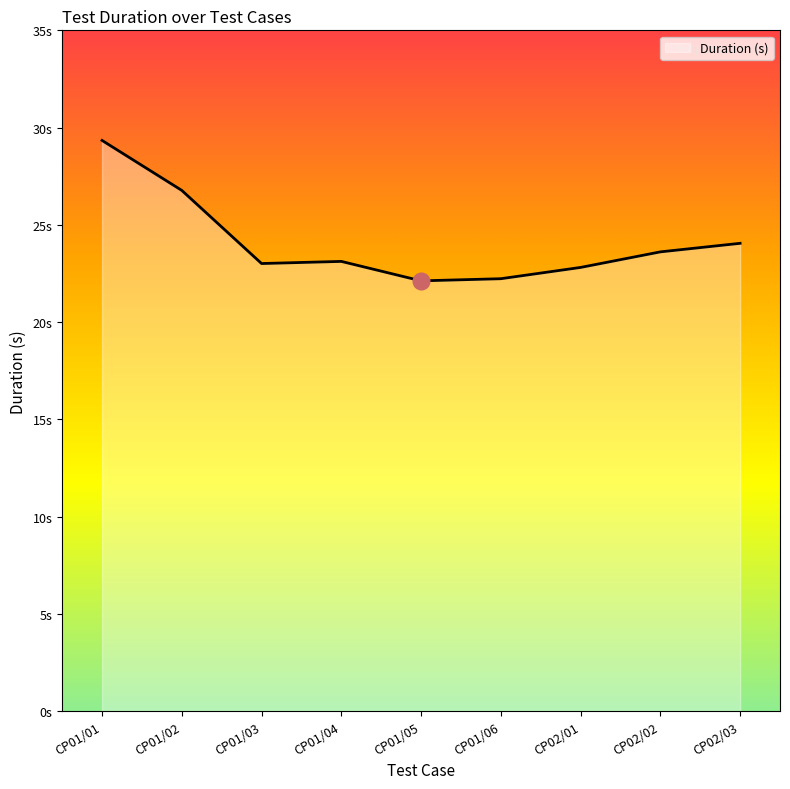

Is this an area chart (filled region under the line)?

Yes